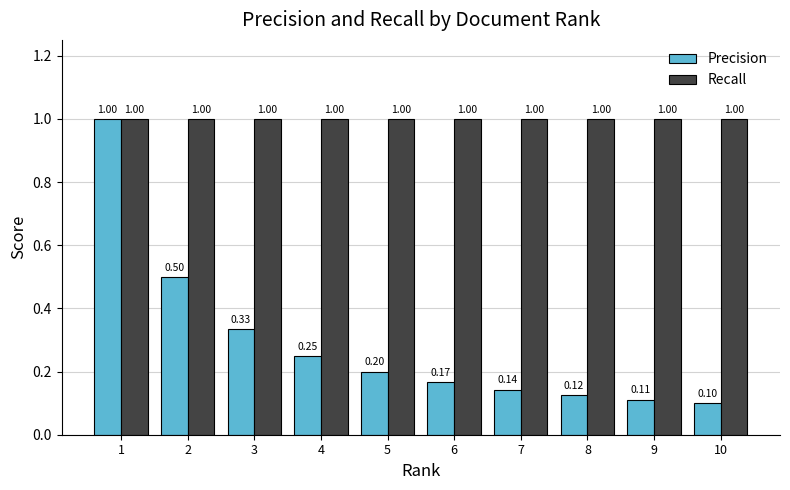

Which series has the largest total across all categories?

Recall